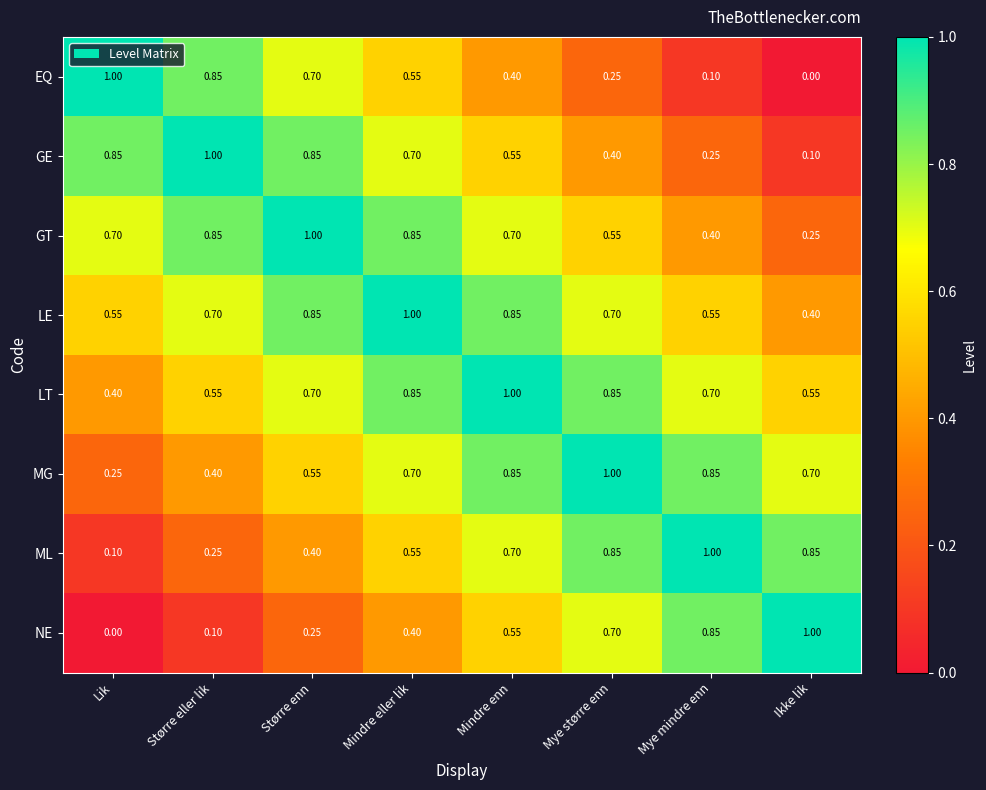

At which label does LE reach its minimum?

Ikke lik